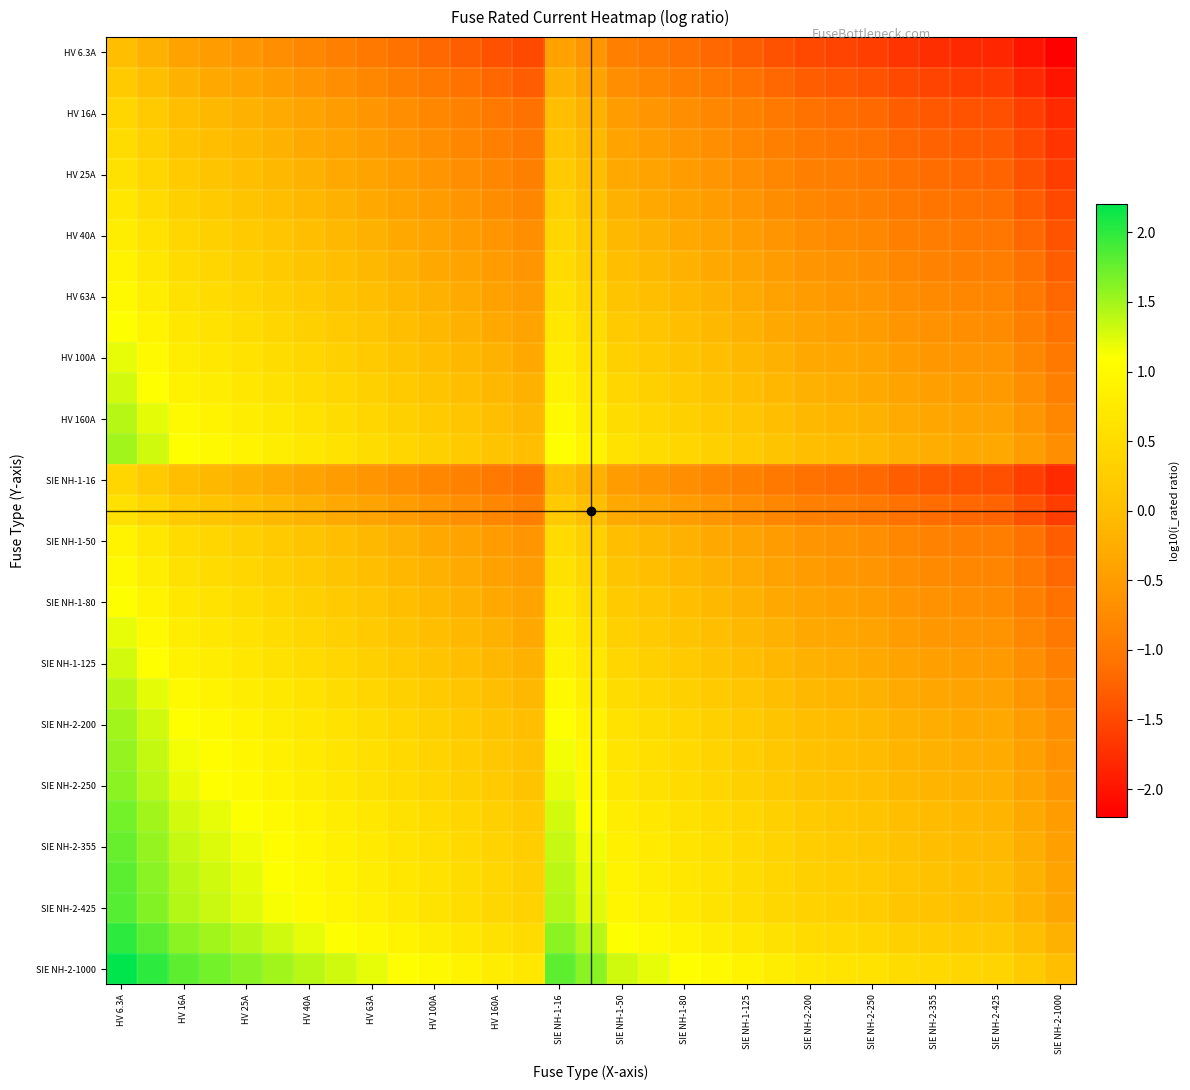

At which category is the sum across all series the highest?

HV 6.3A